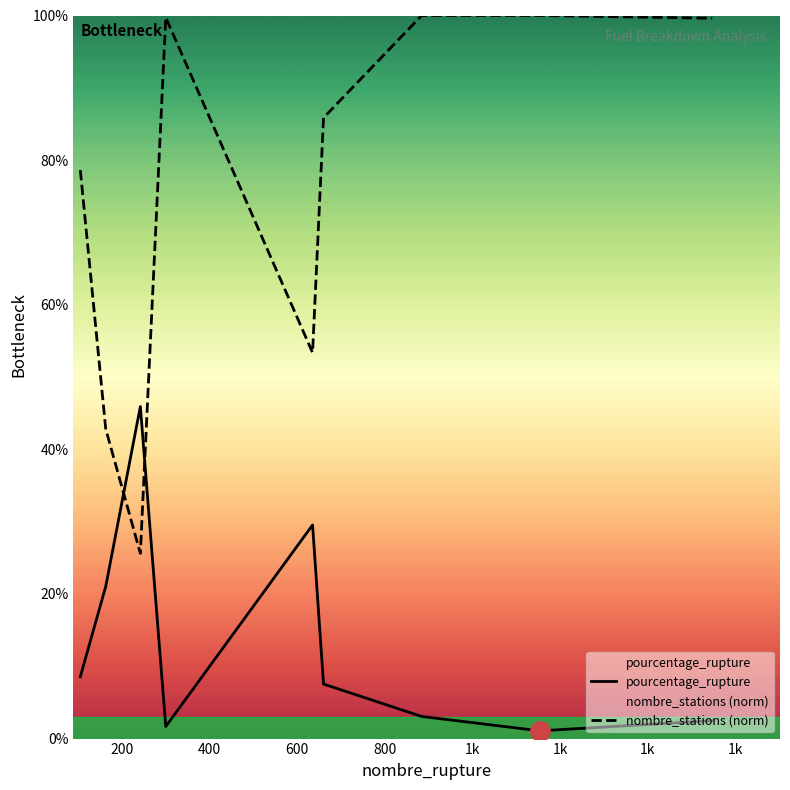

Which series has the largest total across all categories?

nombre_stations (norm)